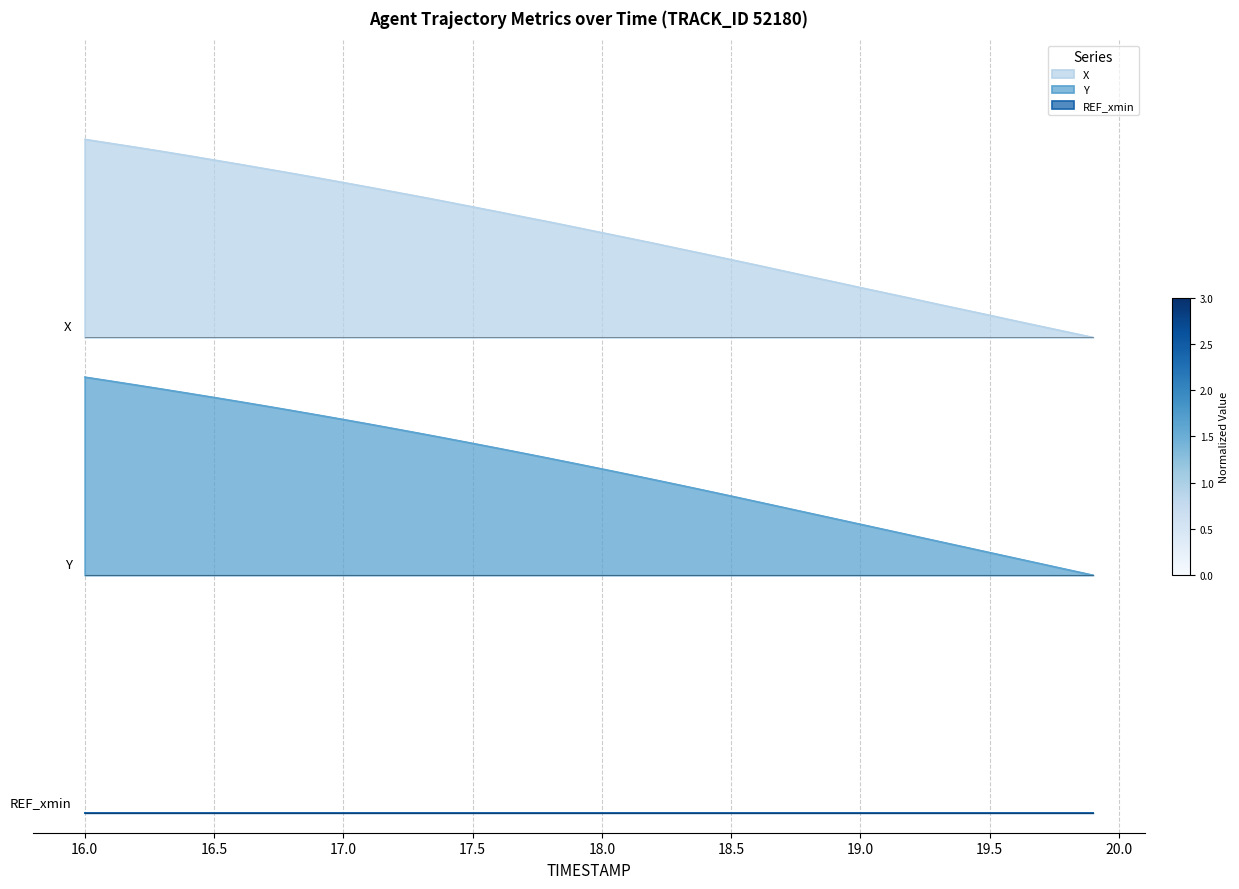

True or false: X and Y cross at least once.

False